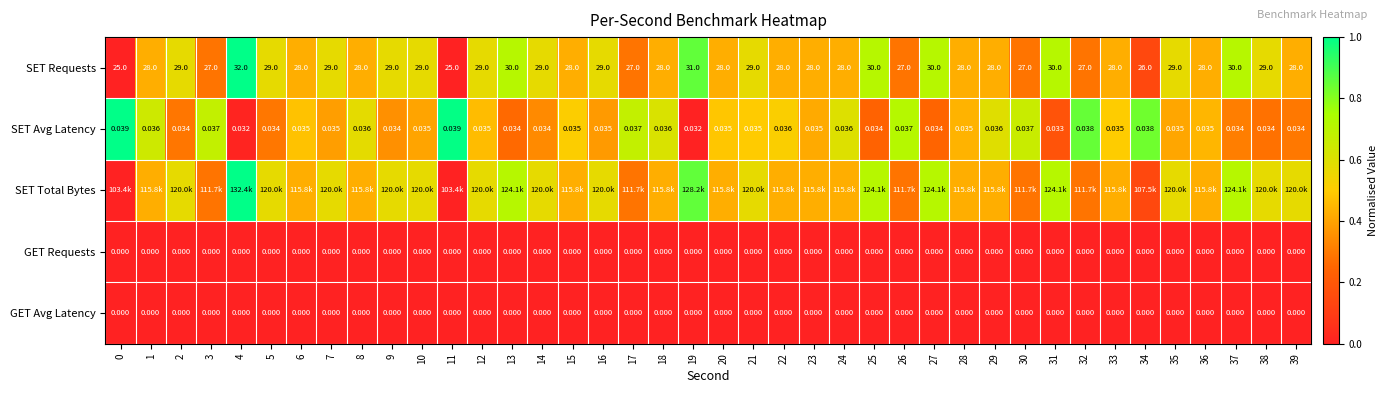

How many data points in SET Requests are less than 28?

8